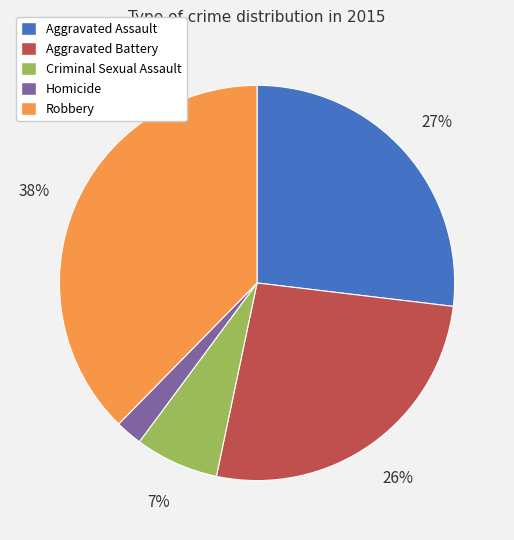

To the nearest percent, what portion does Criminal Sexual Assault represent?

7%